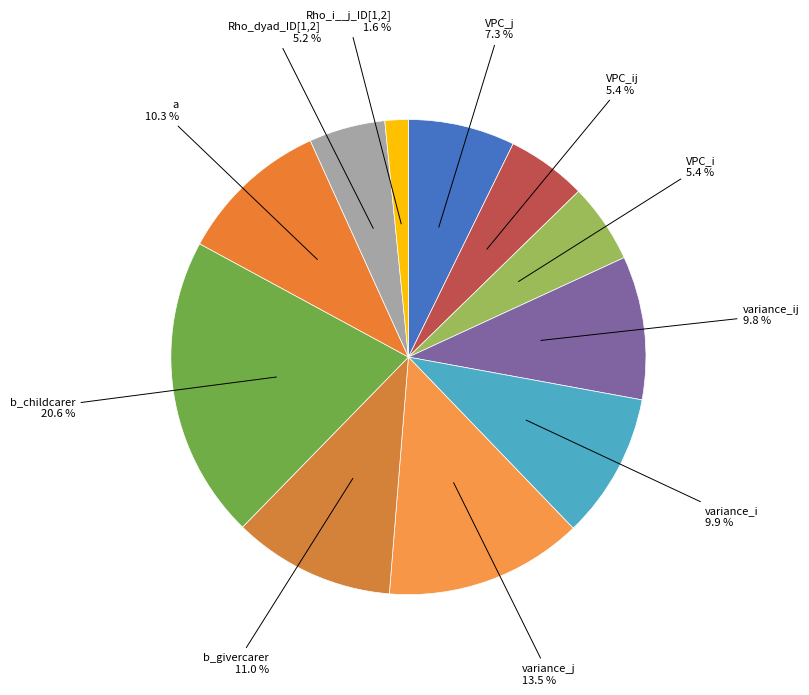

Which category has the biggest portion of the pie?

b_childcarer